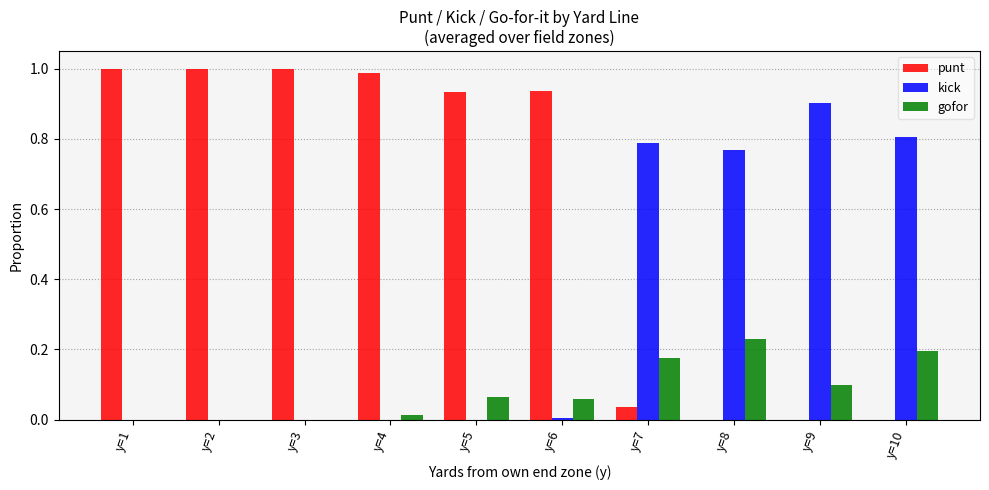

Is the value of kick at y=9 greater than the value of gofor at y=1?

Yes